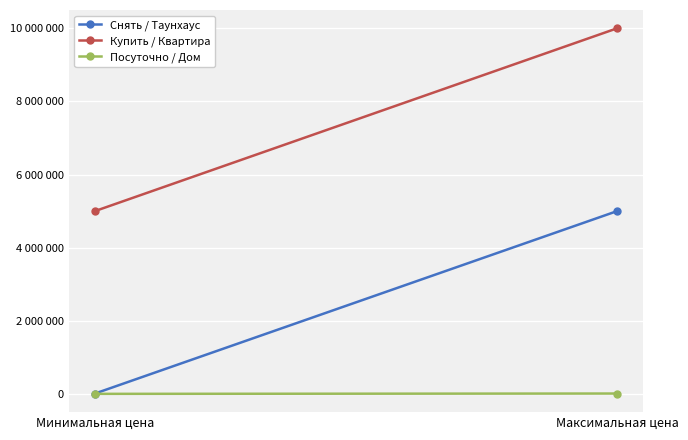

Is the value of Снять / Таунхаус at Минимальная цена greater than the value of Купить / Квартира at Минимальная цена?

No